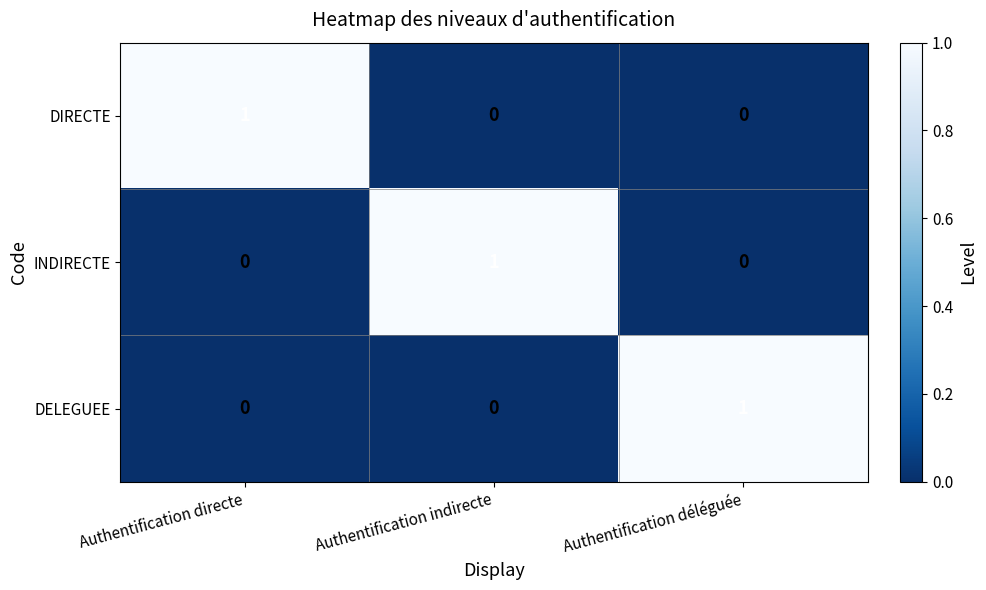

How many categories are shown in the chart?

3